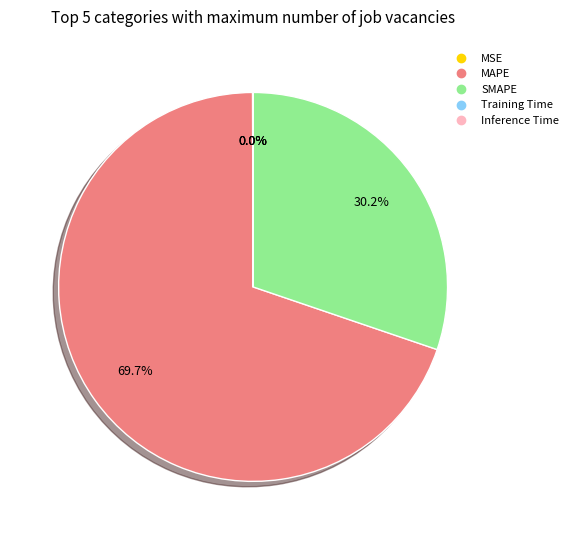

Which category accounts for the majority?

MAPE